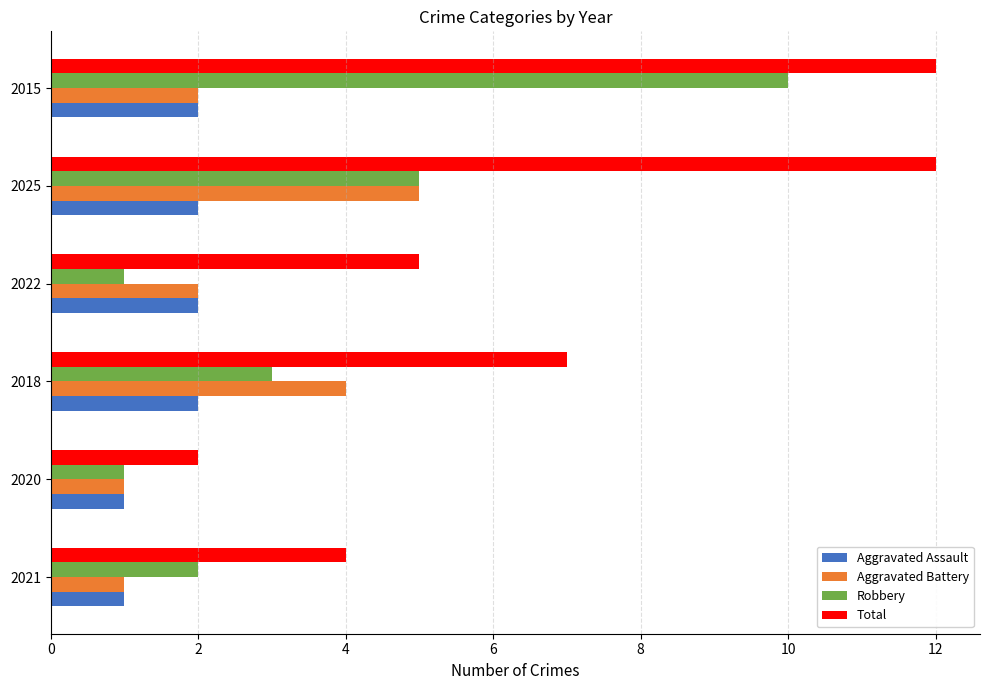

True or false: Robbery has a value of 1 at 2022.

True